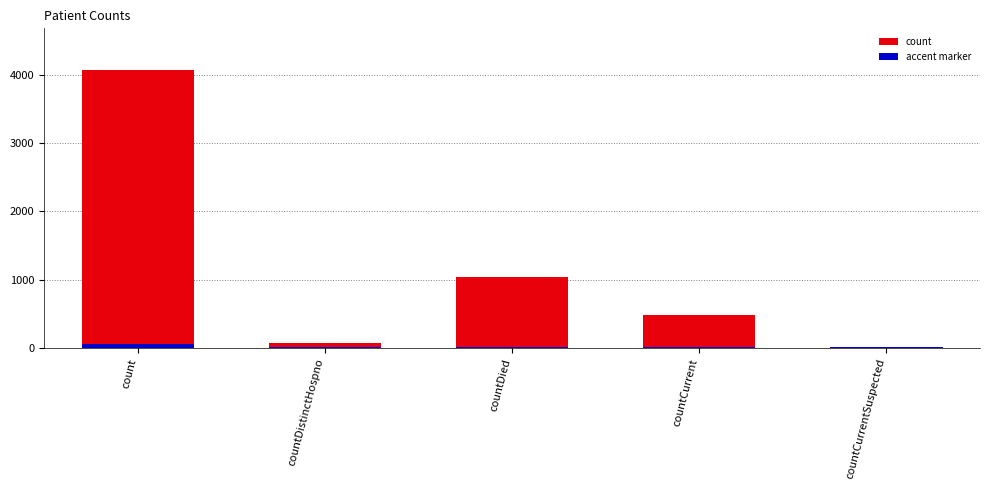

What is the spread (max minus min) of values at count?

4027.1